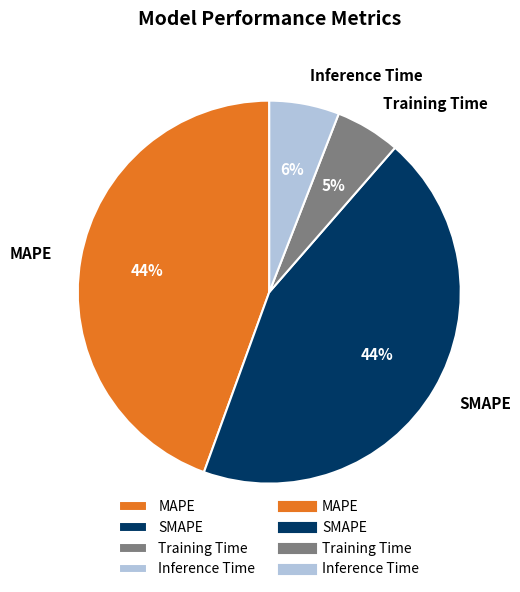

Does any single category account for the majority?

No